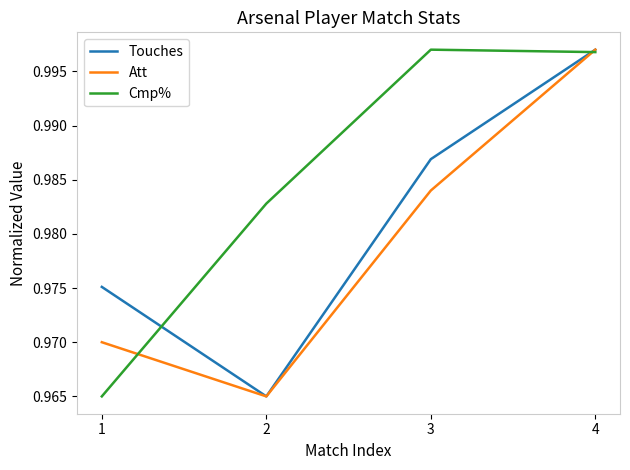

Does the chart have visible grid lines?

No